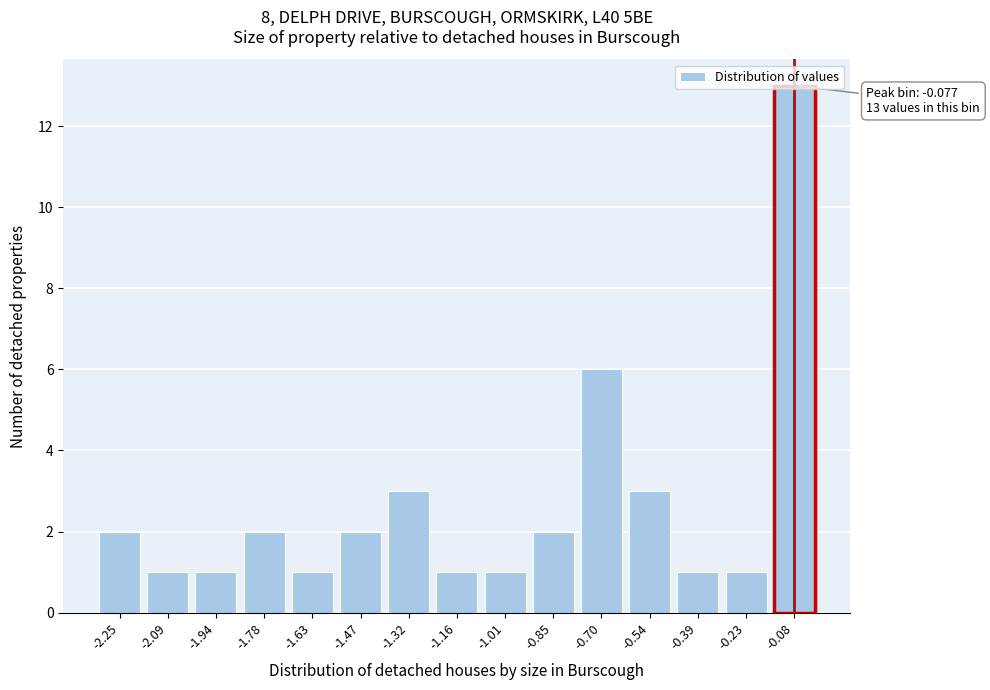

The chart shows a value of 2 at -0.39. True or false?

False